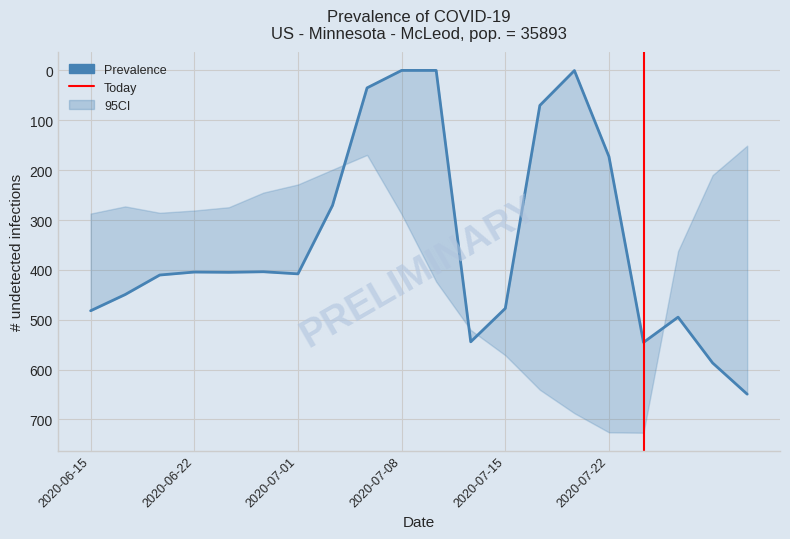

How many interior local peaks does the CI_upper series have?

2